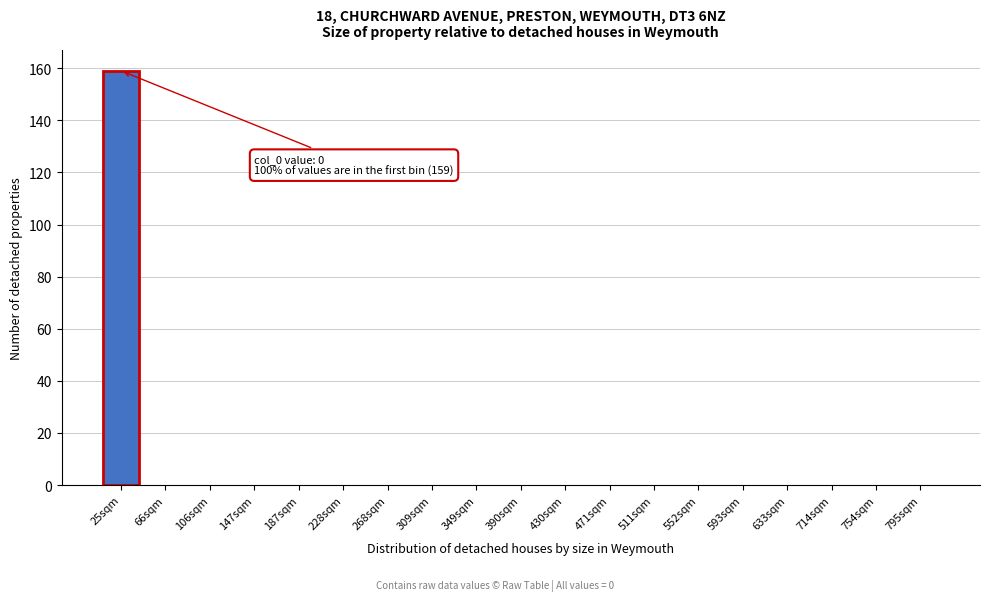

Reading right to left, extract all data points from this chart.

795sqm=0	754sqm=0	714sqm=0	633sqm=0	593sqm=0	552sqm=0	511sqm=0	471sqm=0	430sqm=0	390sqm=0	349sqm=0	309sqm=0	268sqm=0	228sqm=0	187sqm=0	147sqm=0	106sqm=0	66sqm=0	25sqm=159